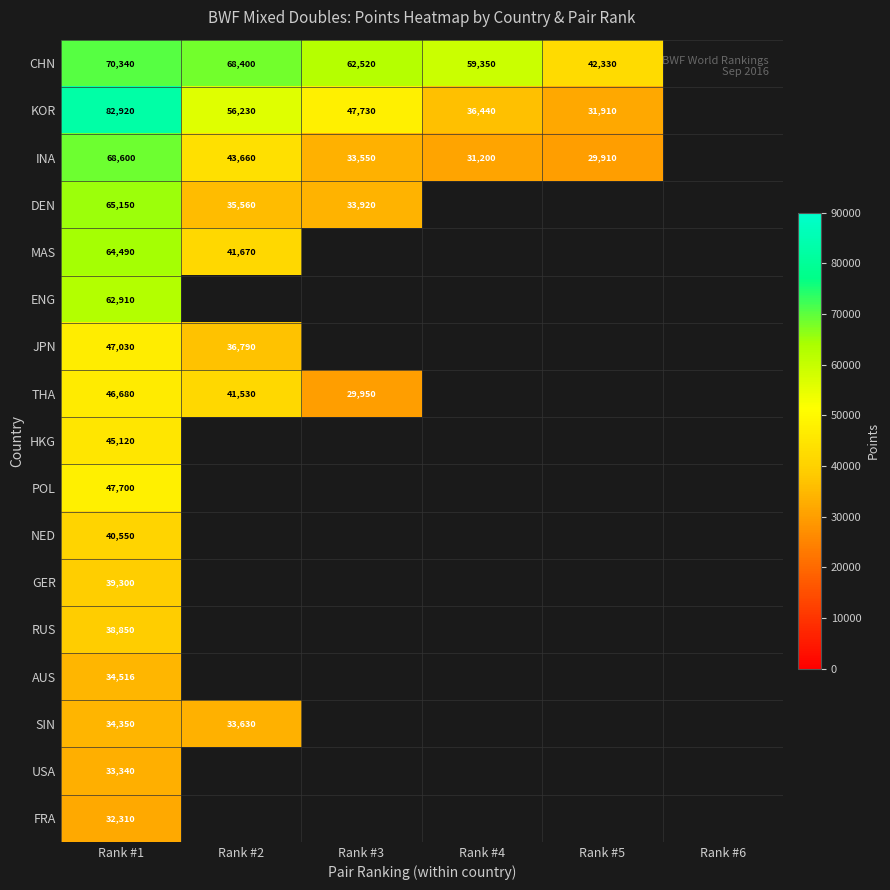

Between Rank #1 and Rank #4, which is larger?

Rank #1